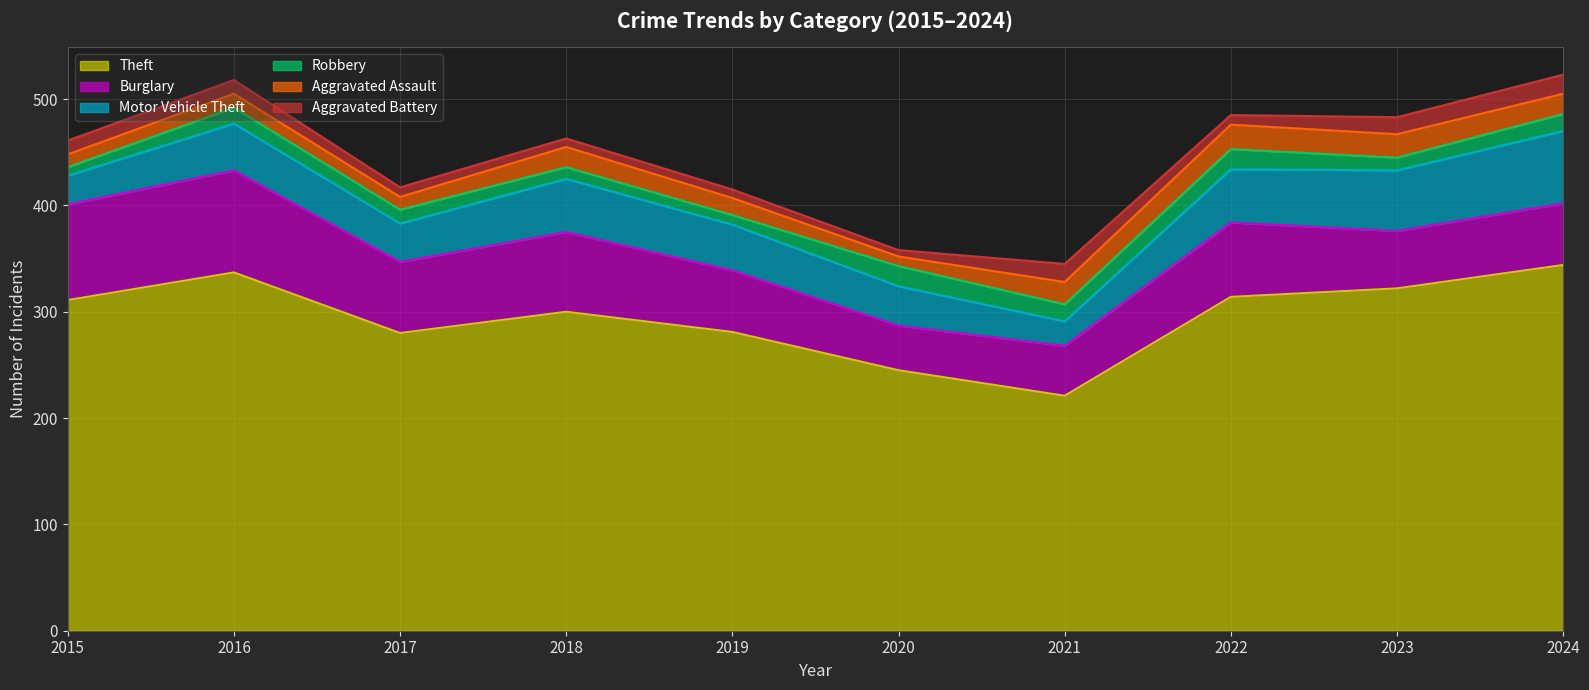

What are all the series names shown in the legend?

Theft, Burglary, Motor Vehicle Theft, Robbery, Aggravated Assault, Aggravated Battery